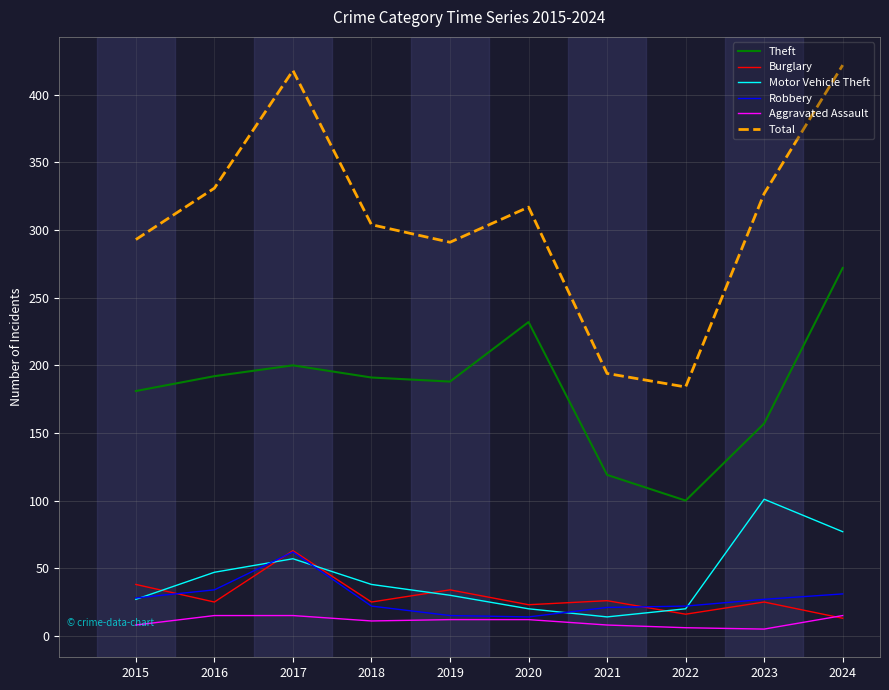

What is the difference between the highest and lowest values at 2016?

316